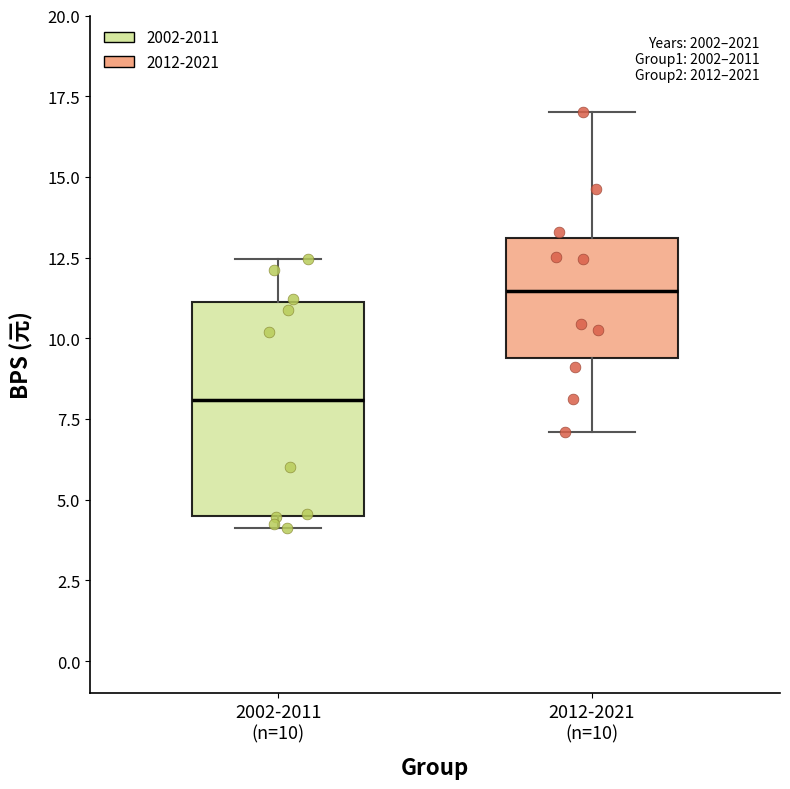

Reading left to right, transcribe this box plot: for each box, give where its median line is, the range the box spans, and where its two whiskers end, as read against the y-axis. The values are not printed on the chart, so give them approximately, as read against the axis.

2002-2011 (n=10): median 8.0, box 4.5 to 11.0, whiskers 4.0 to 12.5
2012-2021 (n=10): median 11.5, box 9.5 to 13.0, whiskers 7.0 to 17.0